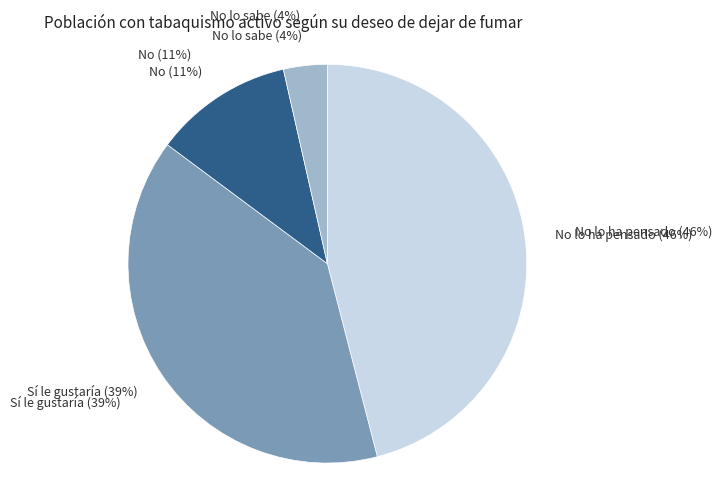

Count the number of slices in the pie.

4